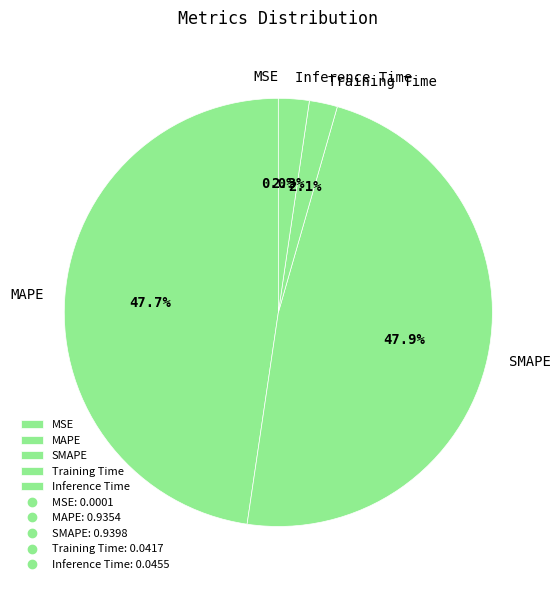

Is there any slice that represents more than half of the pie?

No